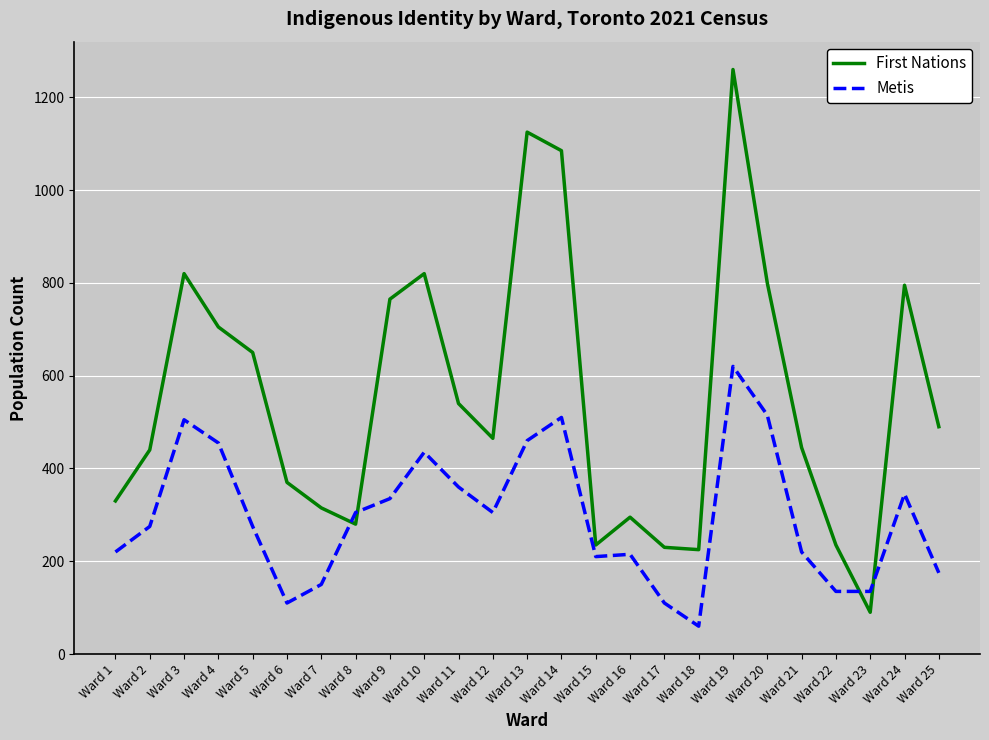

What is the smallest value displayed?

60